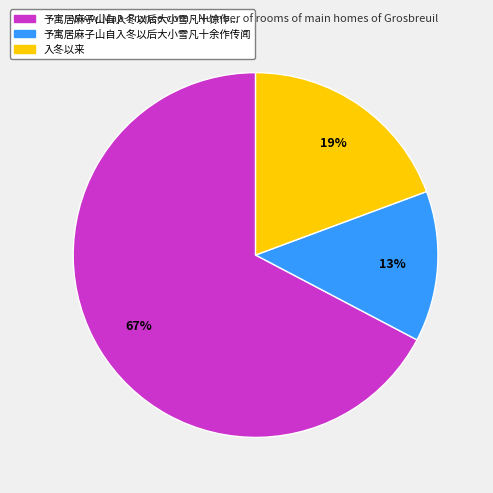

Which slice represents more than half of the pie?

予寓居麻子山自入冬以后大小雪凡十馀作传闻平地已有春意而兹山偪腊复雪寒威特甚